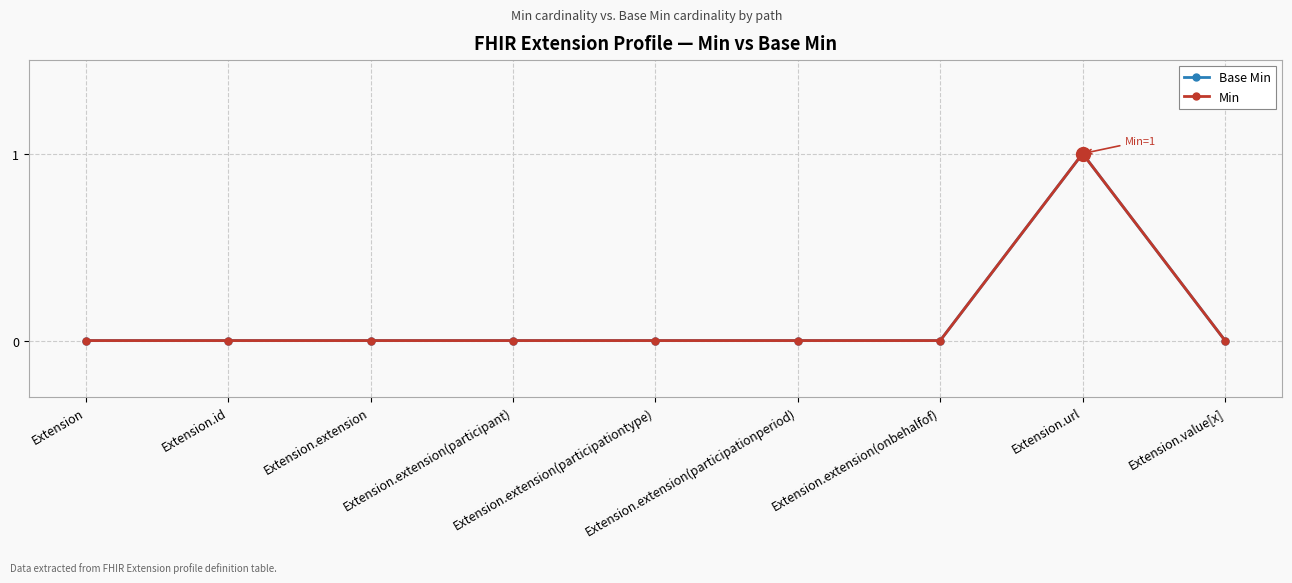

True or false: Base Min and Min cross at least once.

False